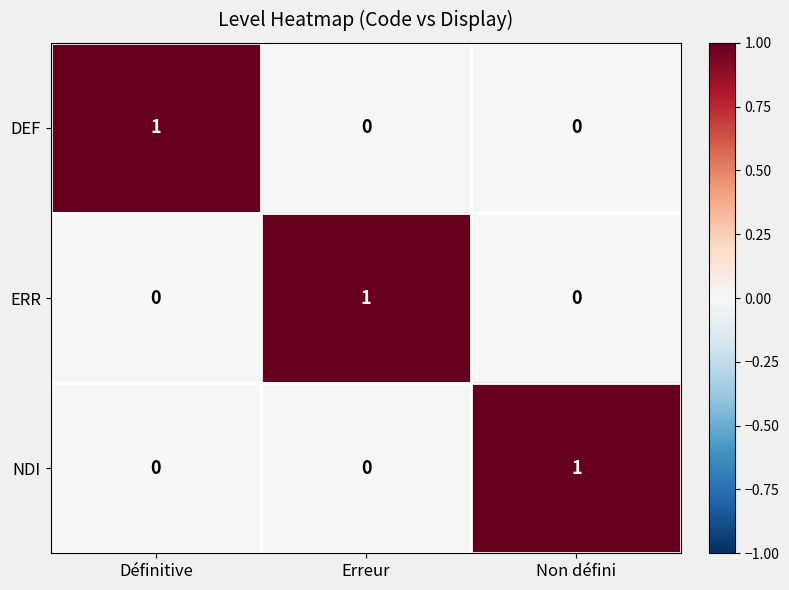

Count the NDI values in the range 0 to 1.

3